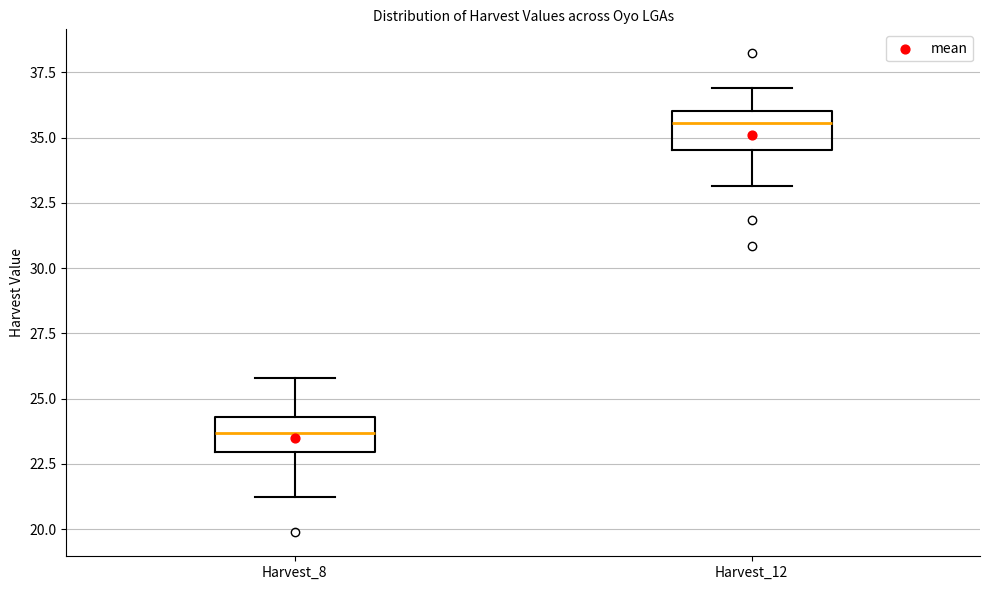

Reading left to right, read every box against the y-axis: the position of its median line, the range the box covers, and the ends of its whiskers. The values are not printed on the chart, so give them approximately, as read against the axis.

Harvest_8: median 23.5, box 23.0 to 24.5, whiskers 21.0 to 26.0
Harvest_12: median 35.5, box 34.5 to 36.0, whiskers 33.0 to 37.0